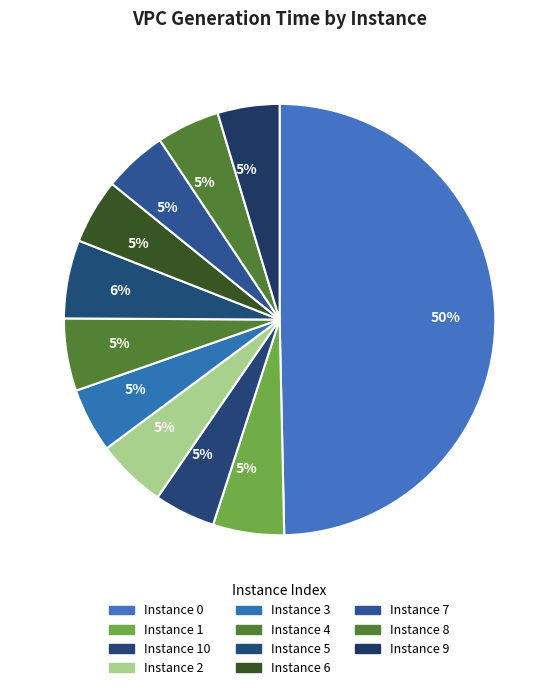

Count the number of slices in the pie.

11